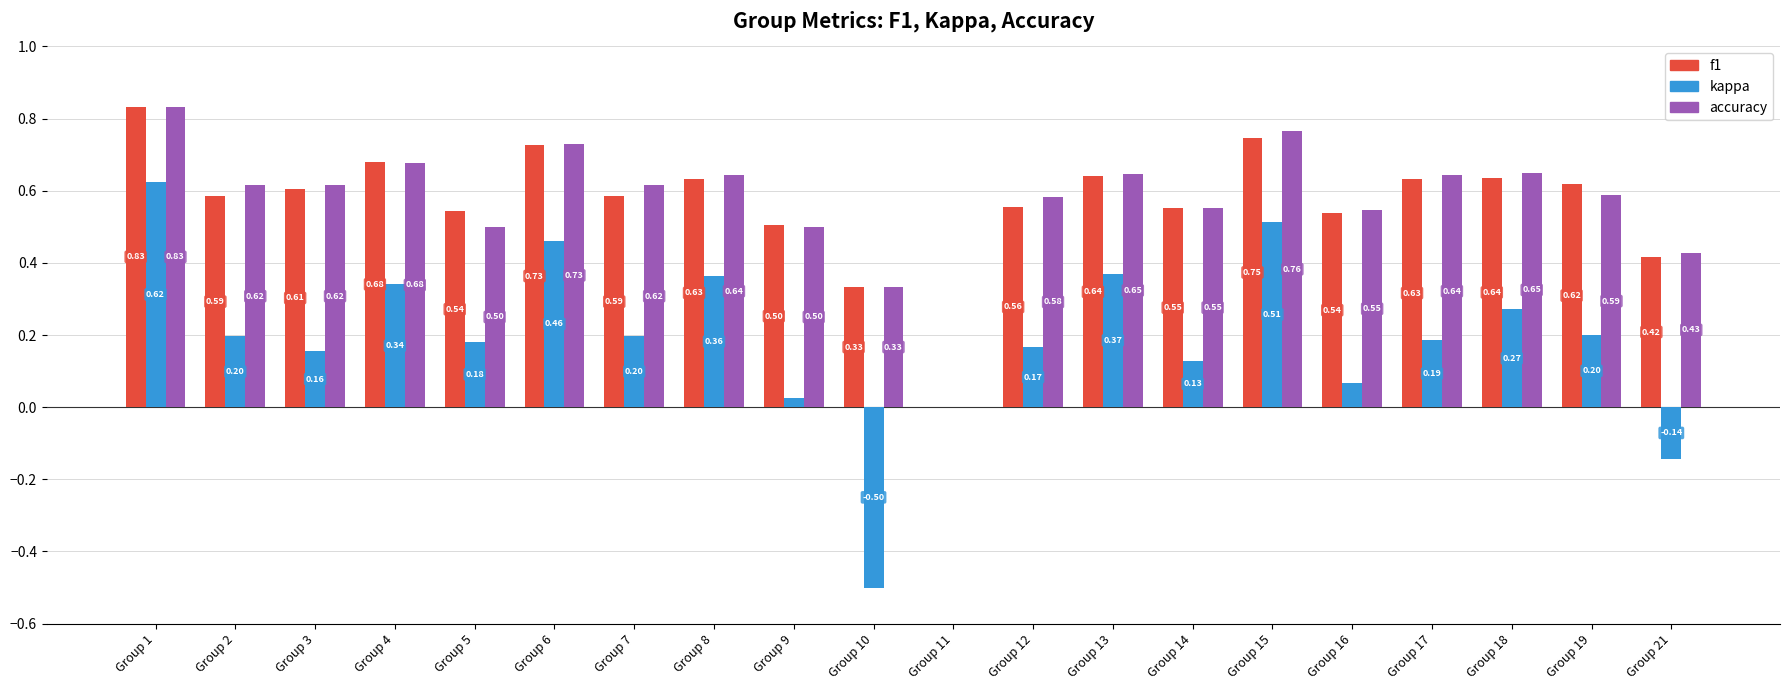

The value of kappa at Group 3 is 0.2. True or false?

True